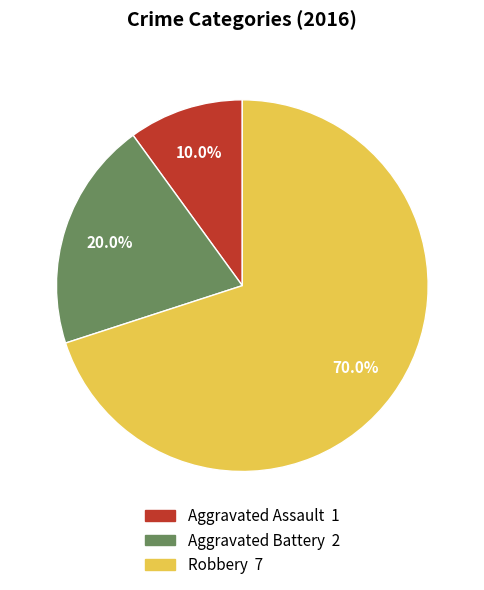

What is the largest slice in the pie chart?

Robbery